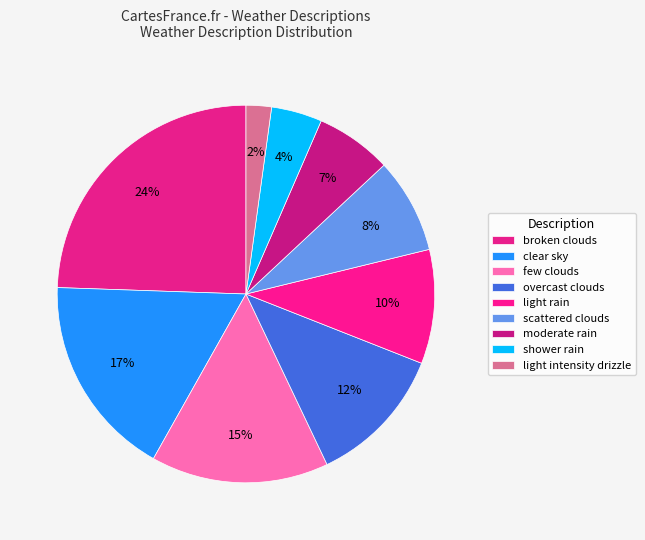

Does moderate rain represent more than half of the total?

No